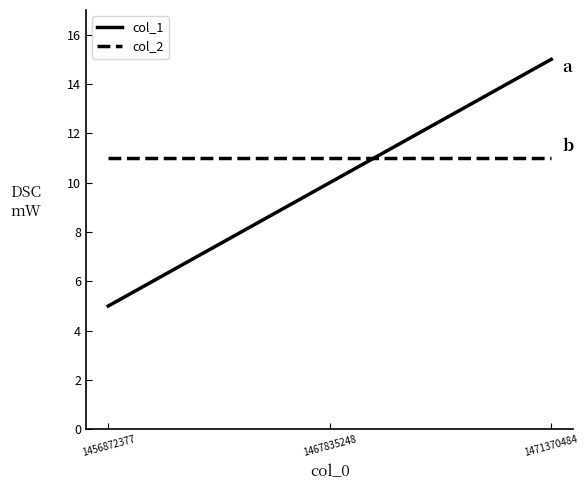

What is the lowest value of the col_2 series?

11